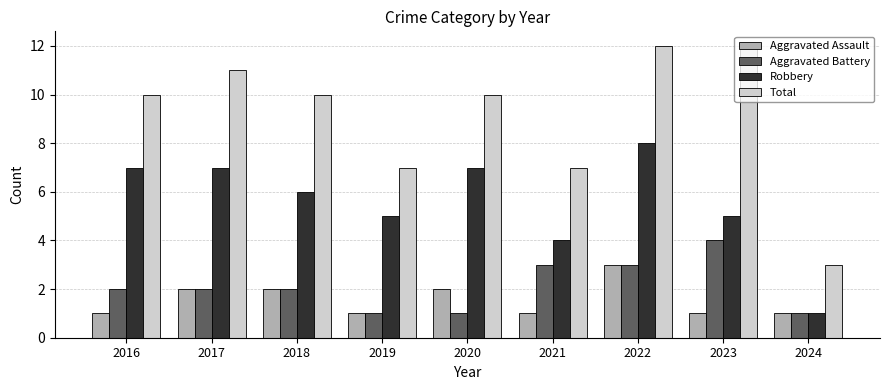

At which category is the sum across all series the highest?

2022